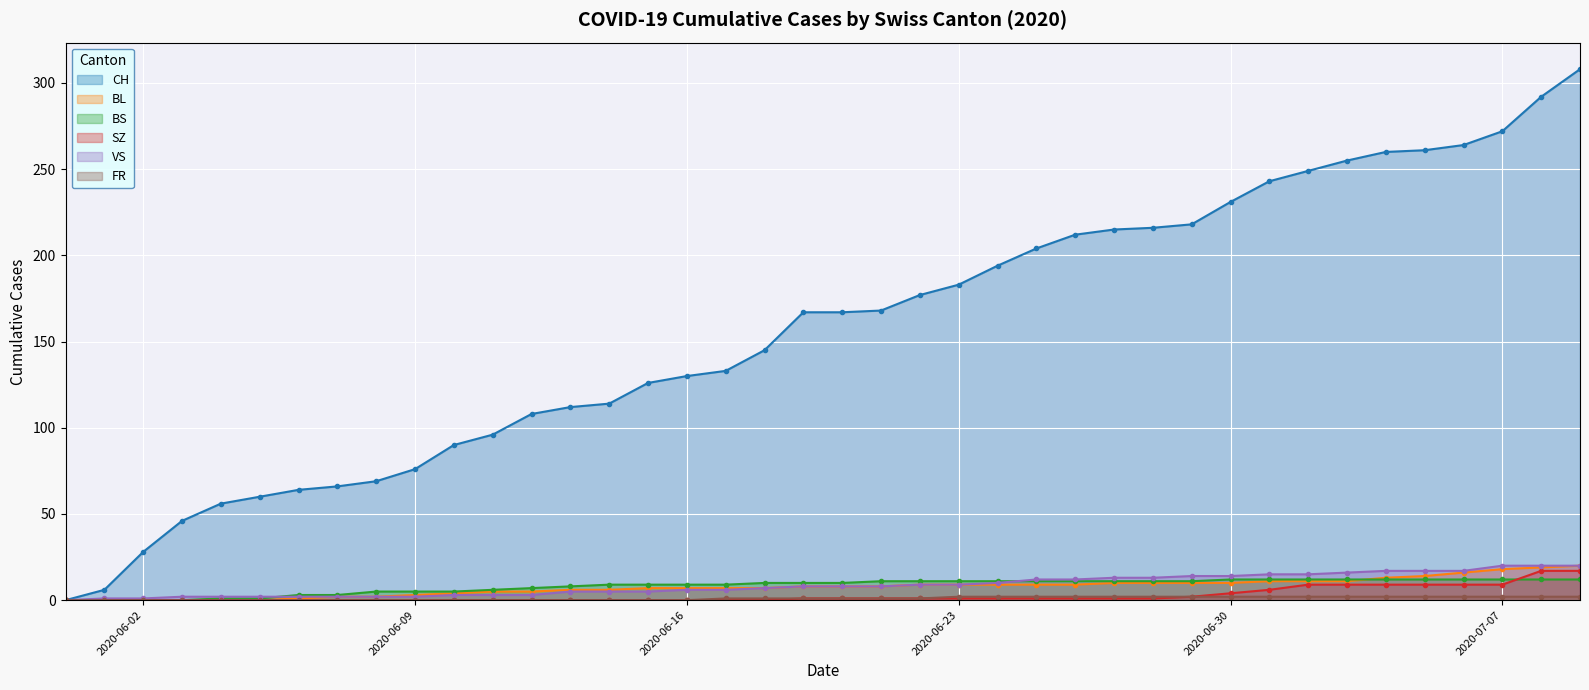

What are all the series names shown in the legend?

CH, BL, BS, SZ, VS, FR